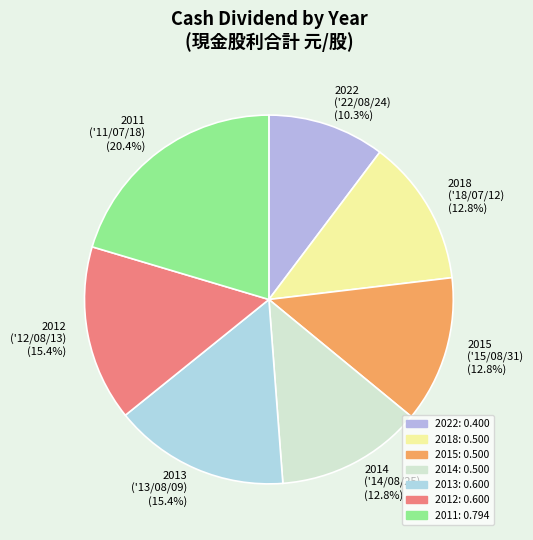

Is there a majority slice in this chart?

No